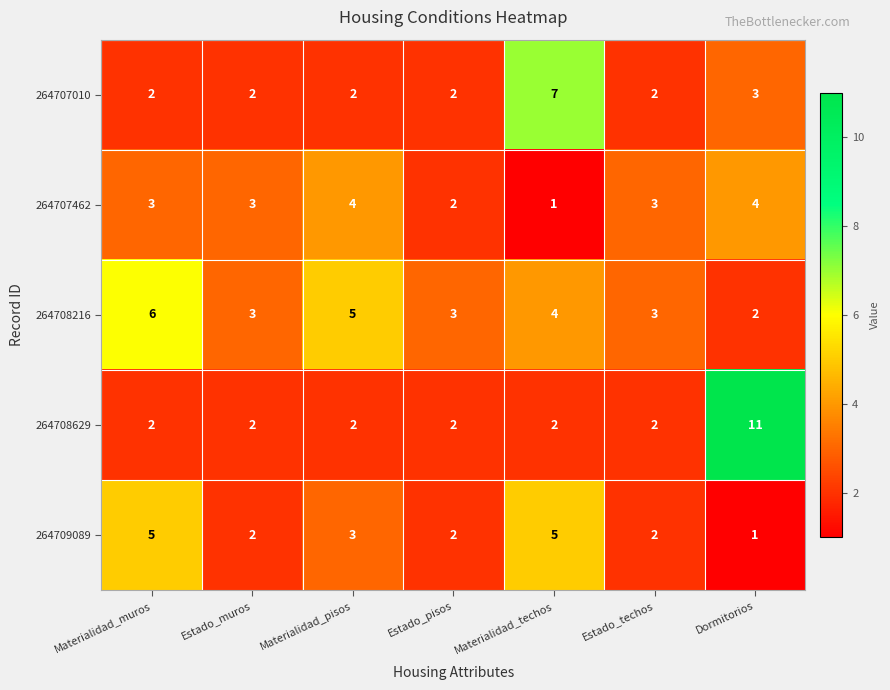

What is the average value of the 264708629 series?

3